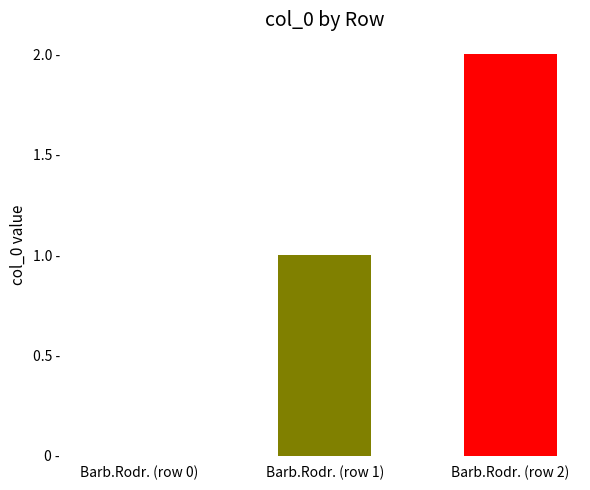

Which category has the highest value across all series?

Barb.Rodr. (row 2)